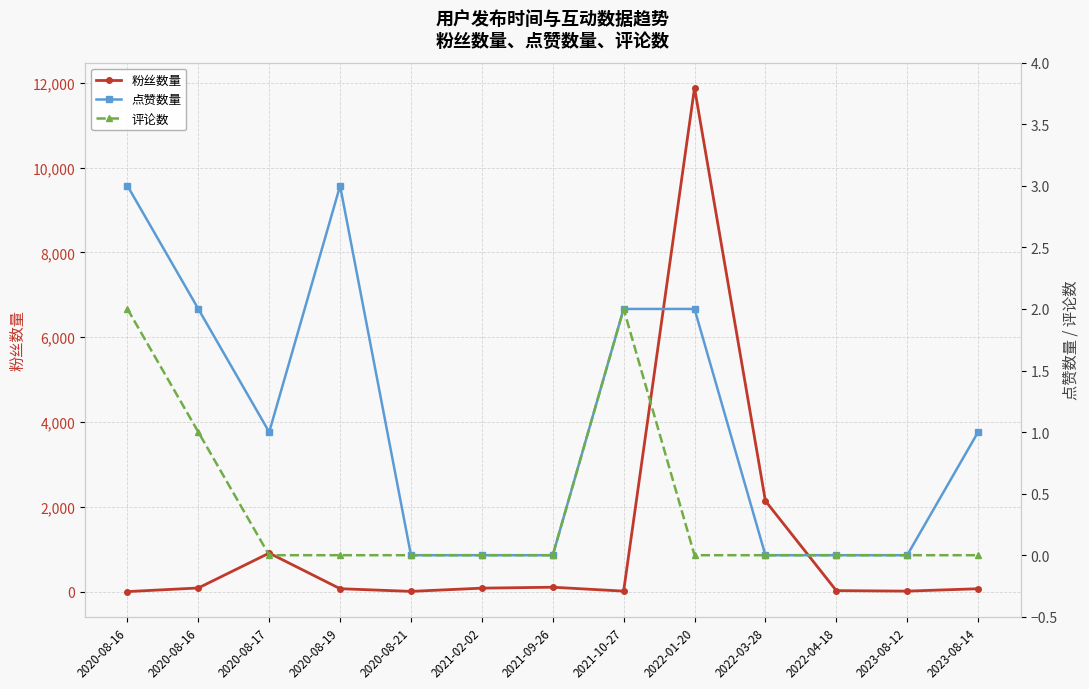

Is it true that 点赞数量 equals 0 at 2020-08-21?

True